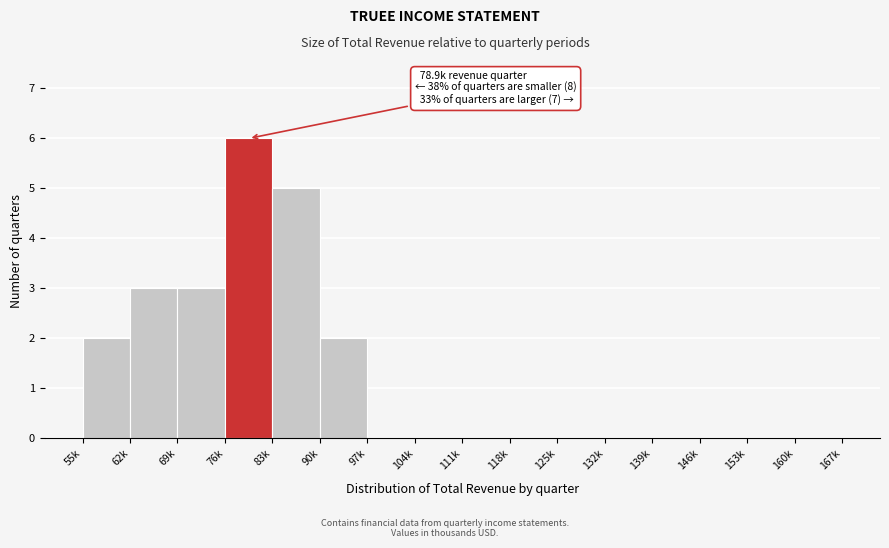

Reading right to left, list all the values displayed in this chart.

160k=0	153k=0	146k=0	139k=0	132k=0	125k=0	118k=0	111k=0	104k=0	97k=0	90k=2	83k=5	76k=6	69k=3	62k=3	55k=2